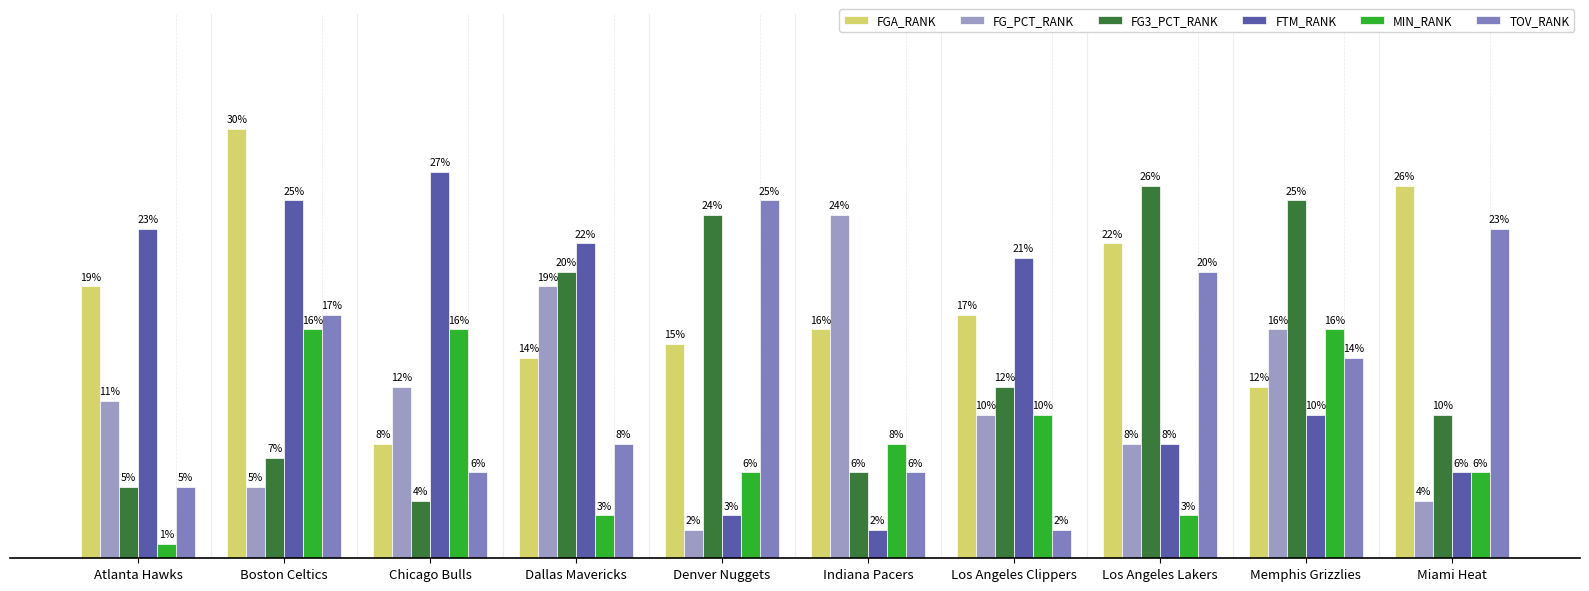

True or false: FTM_RANK has a value of 3 at Indiana Pacers.

False